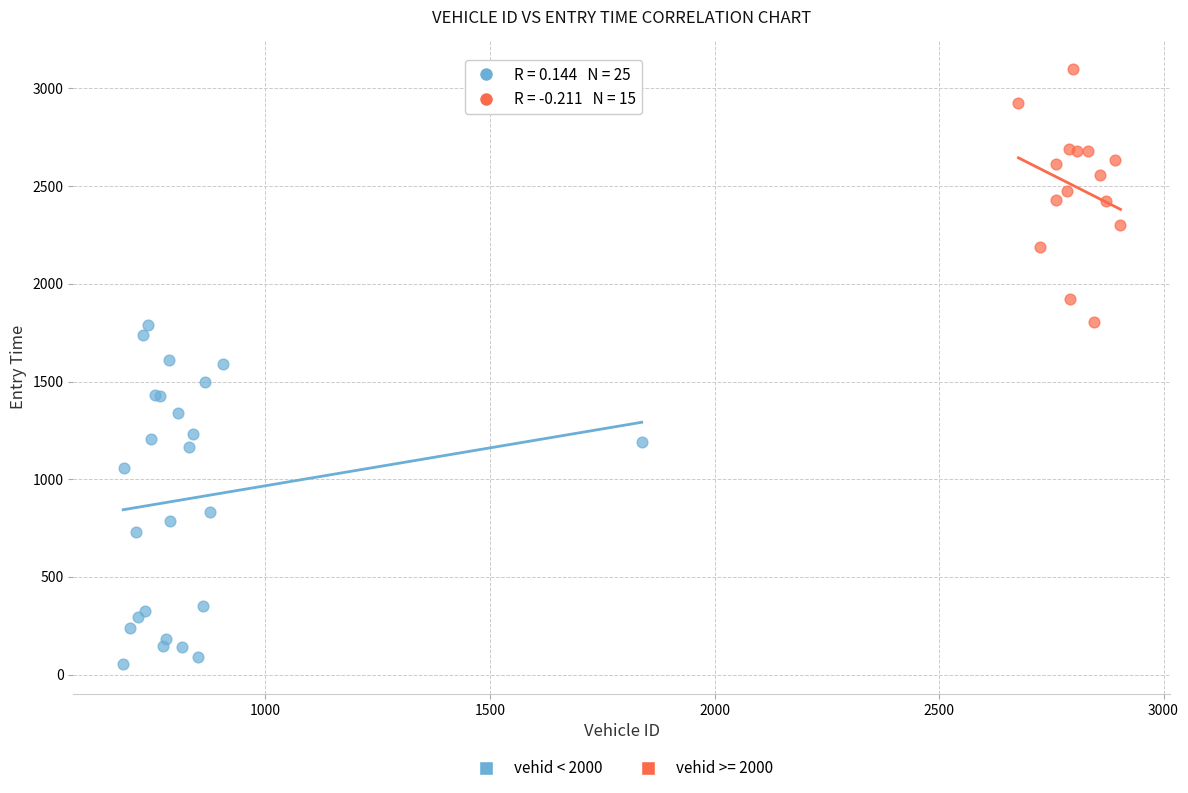

Which series has the largest Y range (max minus min)?

vehid < 2000